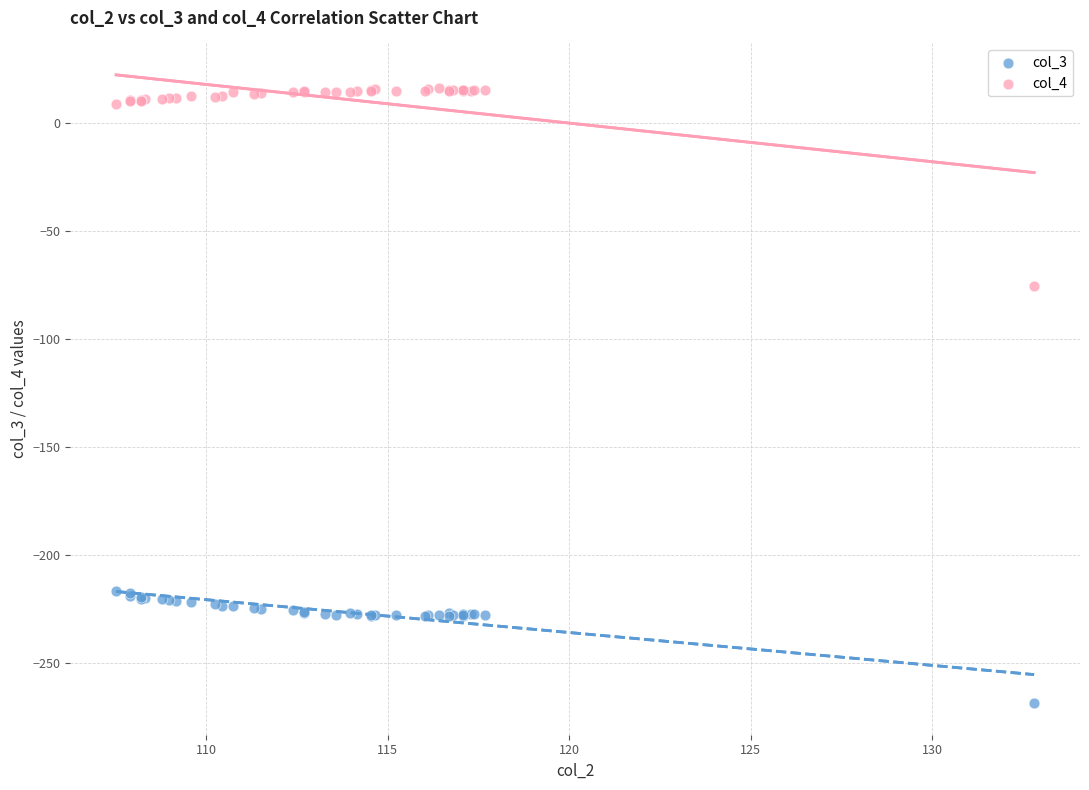

Across all series, what Y value is closest to -126?

-75.3